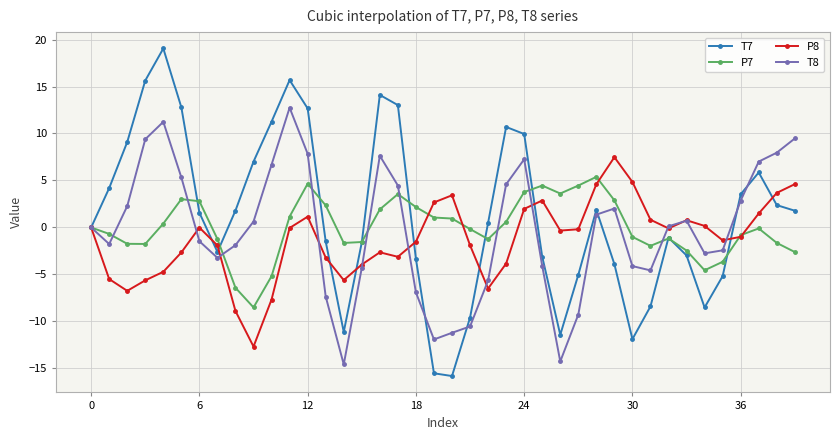

At how many categories does at least one series exceed 12?

7